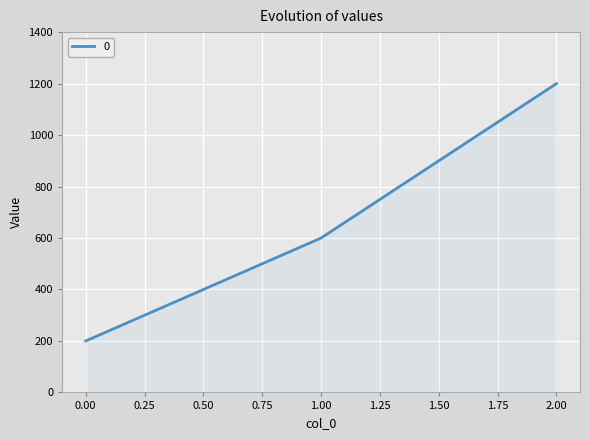

How many lines are shown in the chart?

1